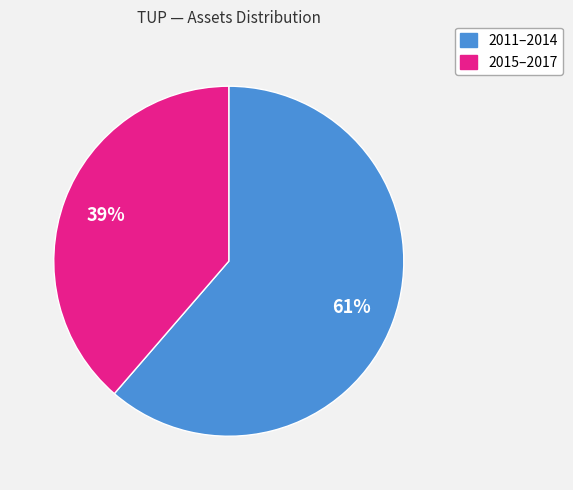

To the nearest percent, what is the average slice percentage?

50%